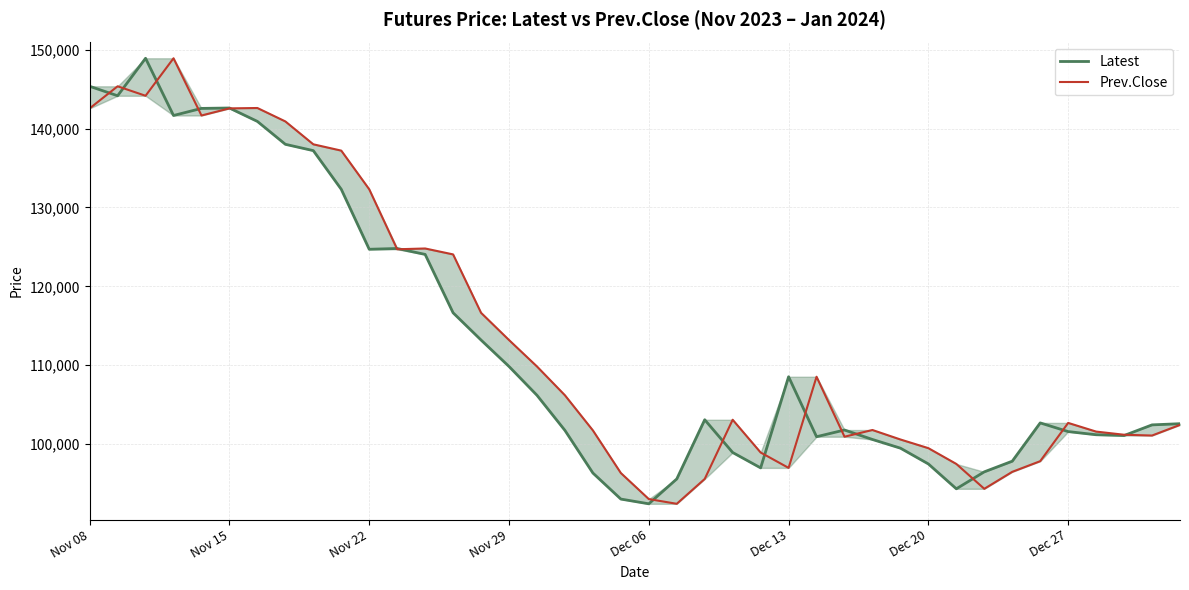

At Dec 20, list the series in order from smallest to largest.

Latest, Prev.Close